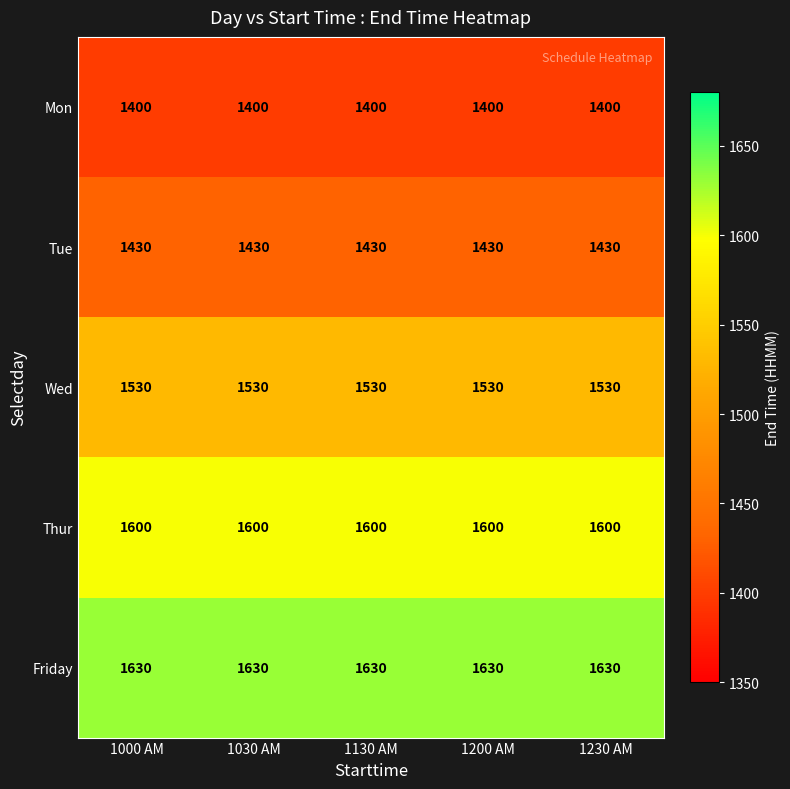

Is it true that Wed equals 2025 at 1230 AM?

False